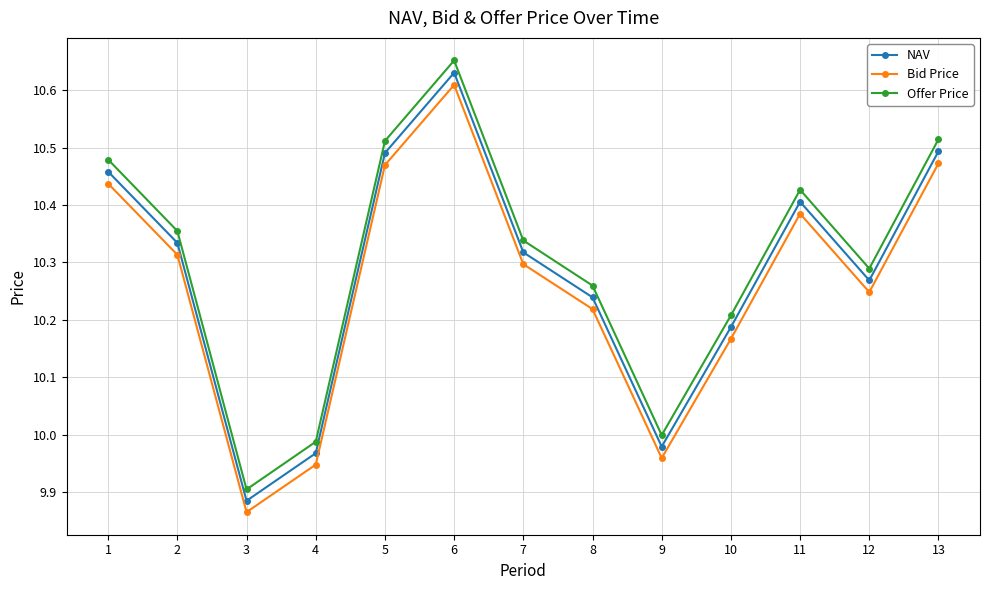

Which series has the widest spread of values?

Offer Price